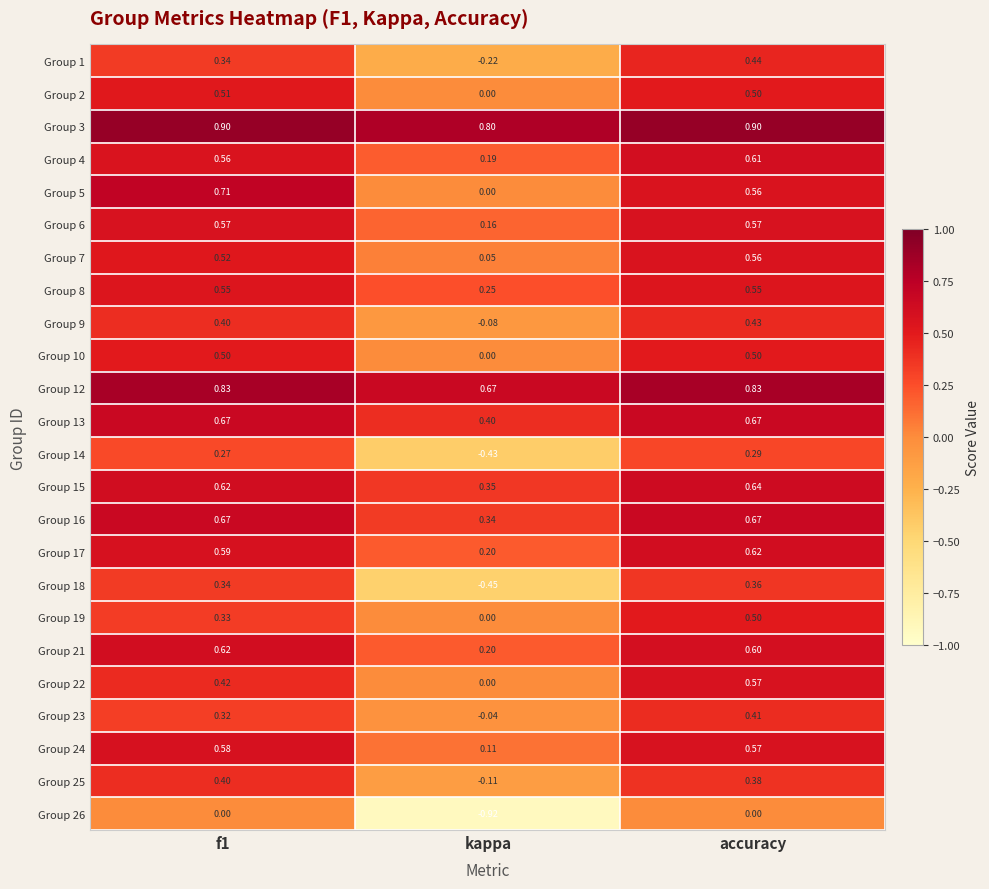

Is the value of Group 13 at f1 greater than the value of Group 25 at accuracy?

Yes